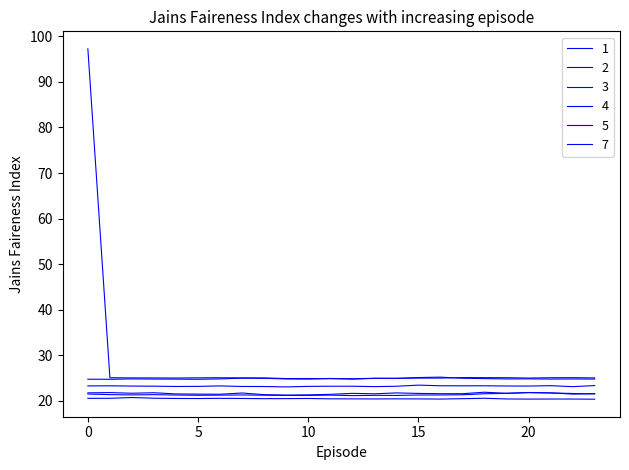

Count the number of categories in the chart.

24